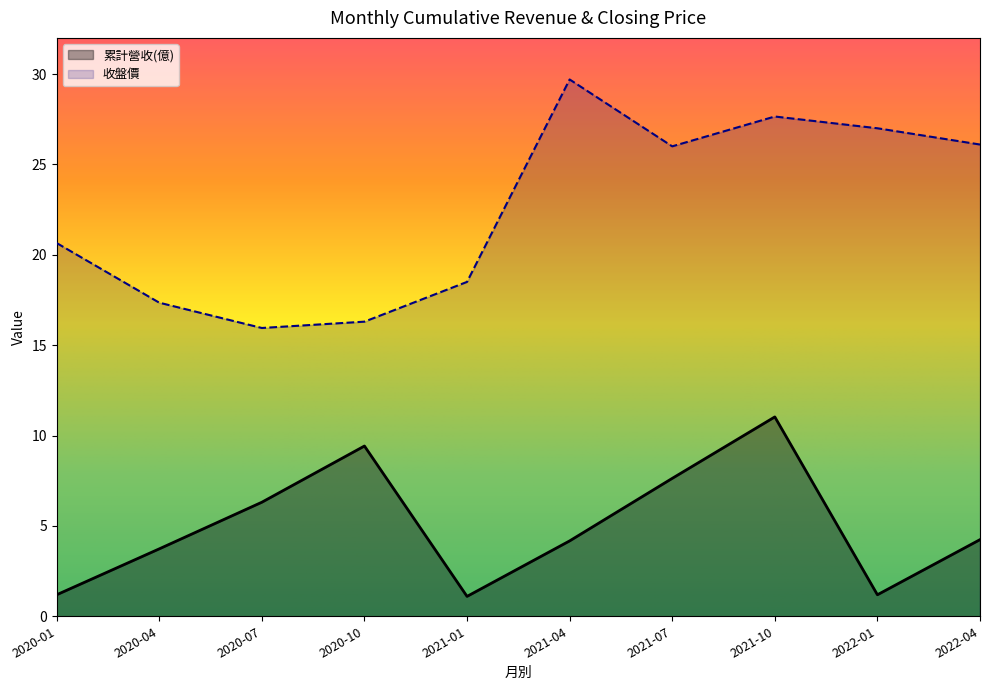

Reading left to right, what are all the values shown in this chart?

累計營收(億): 1.2	3.7	6.3	9.4	1.1	4.2	7.6	11.0	1.2	4.2
收盤價: 20.6	17.4	15.9	16.3	18.5	29.7	26.0	27.6	27.0	26.1